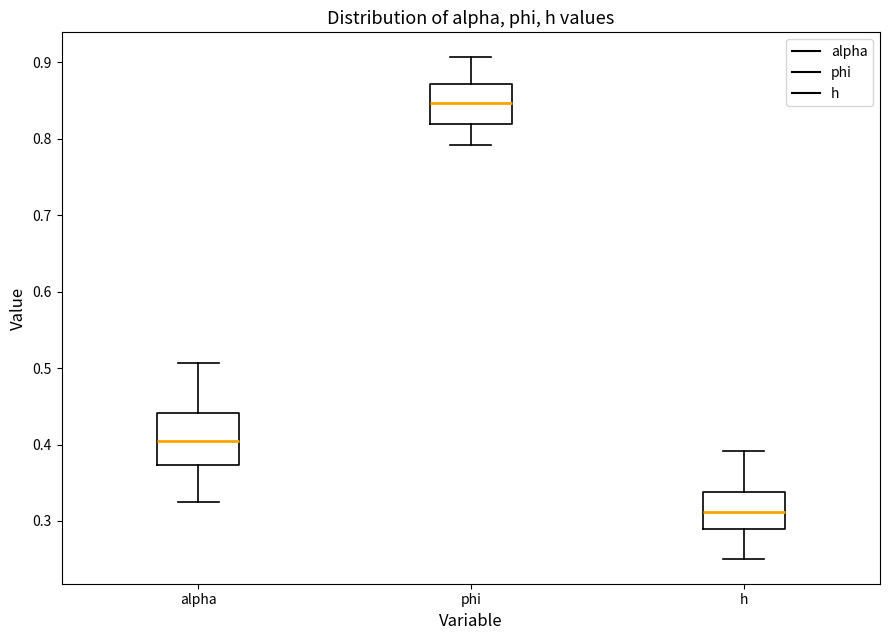

Reading left to right, read every box against the y-axis: the position of its median line, the range the box covers, and the ends of its whiskers. The values are not printed on the chart, so give them approximately, as read against the axis.

alpha: median 0.41, box 0.37 to 0.44, whiskers 0.32 to 0.51
phi: median 0.85, box 0.82 to 0.87, whiskers 0.79 to 0.91
h: median 0.31, box 0.29 to 0.34, whiskers 0.25 to 0.39